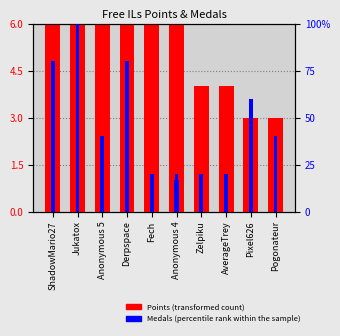

Rank the categories by percentile rank within the sample value from lowest to highest.

Fech, Anonymous 4, Zelpiku, AverageTrey, Anonymous 5, Pogonateur, Pixel626, ShadowMario27, Derpspace, Jukatox